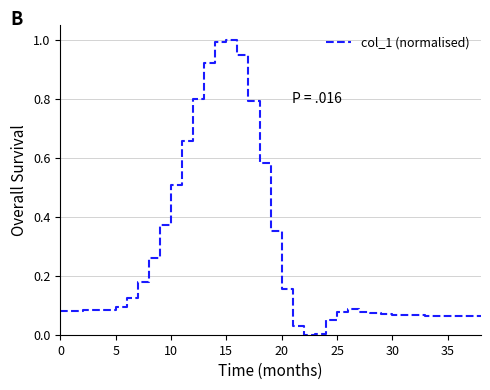

What is the difference between the maximum and minimum values?

1.0